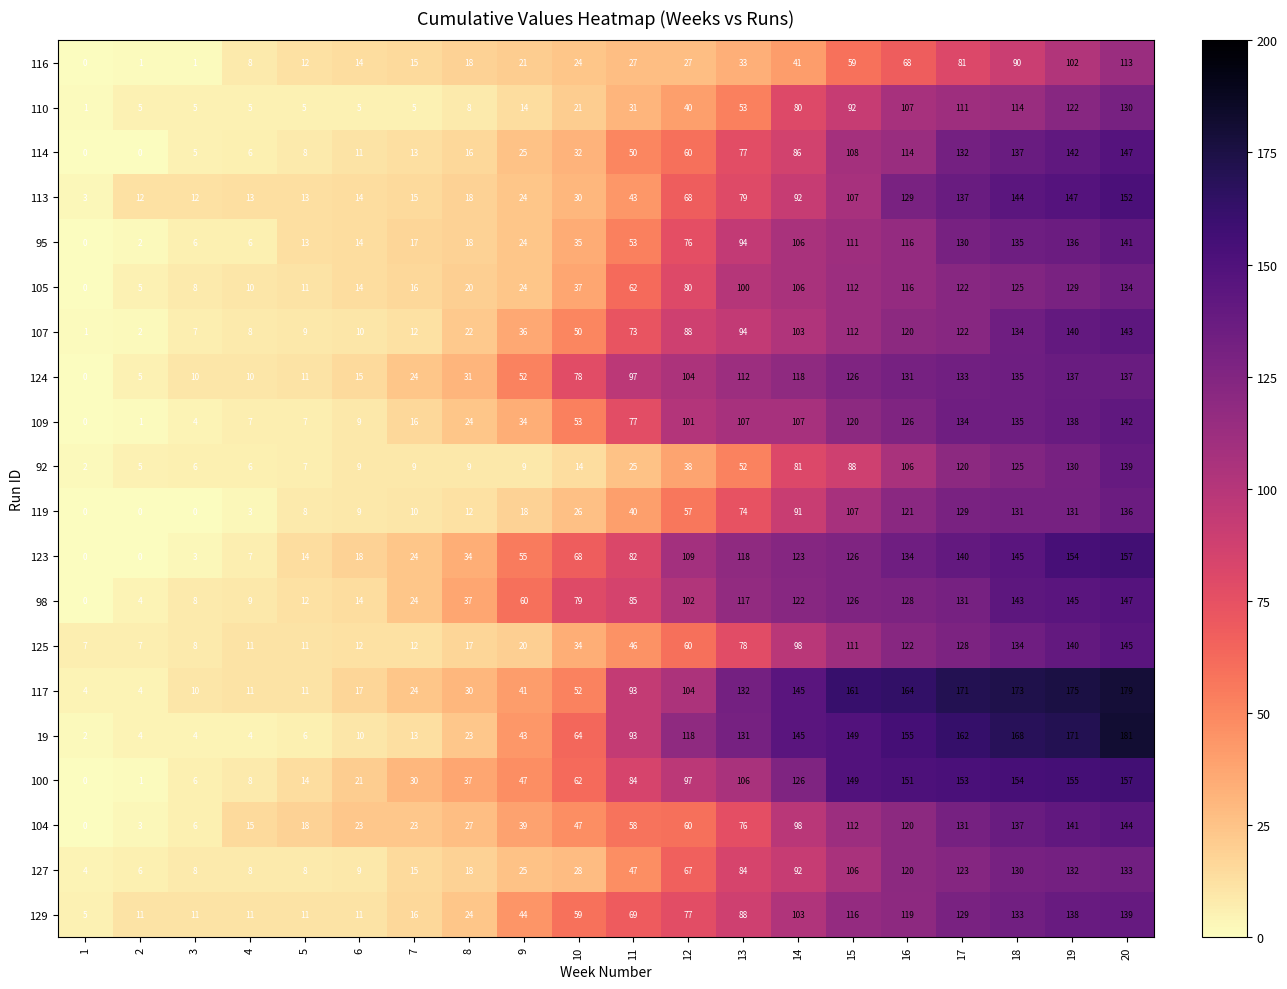

The 110 series shows 40 at 15. True or false?

False